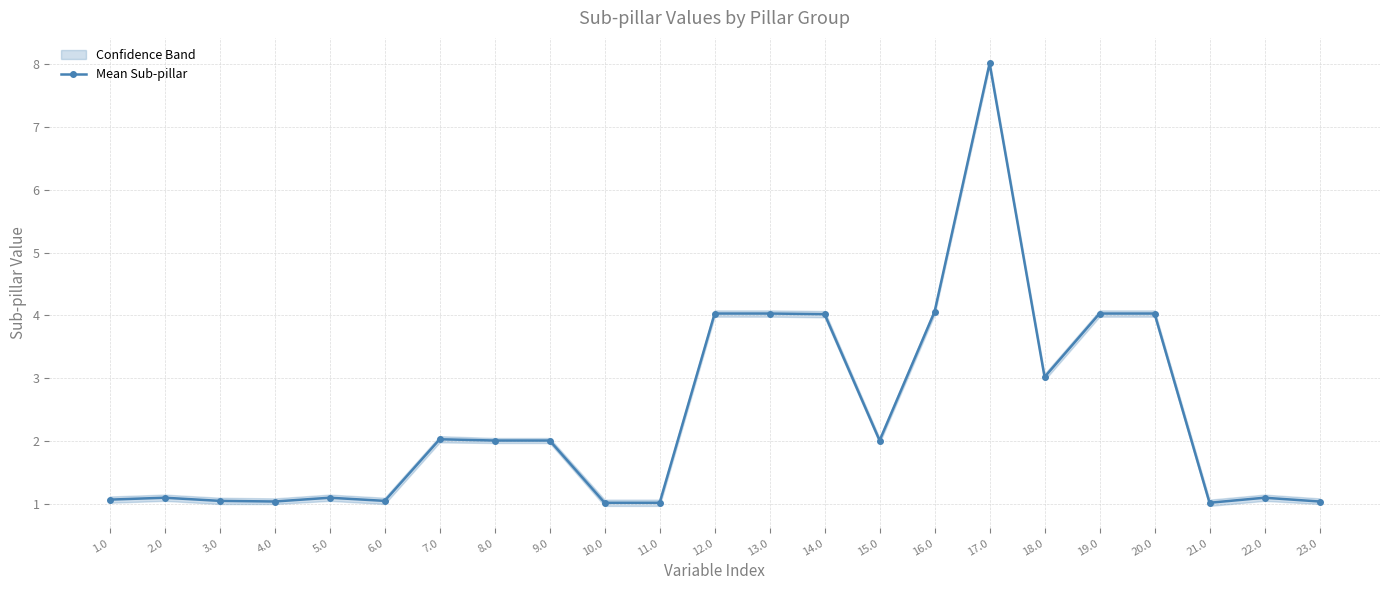

What is the change in value from 4.0 to 19.0?

+3.0